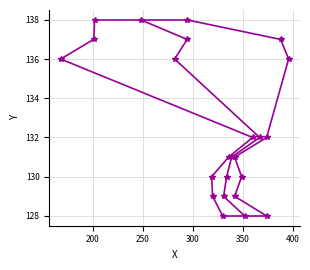

What is the label of the 19th point from the right?

208